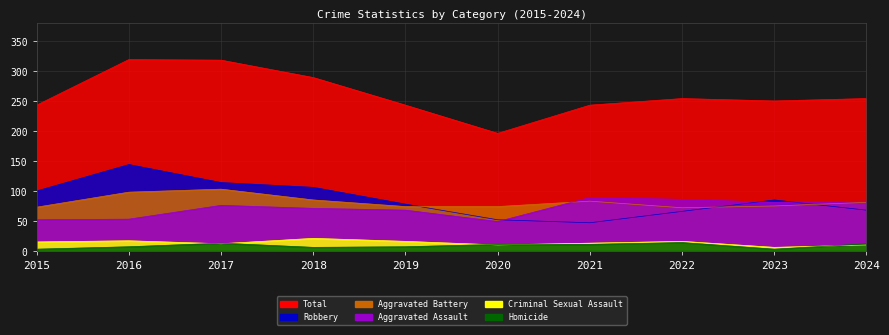

Reading left to right, extract all data points from this chart.

Aggravated Assault: 2015=52	2016=53	2017=76	2018=71	2019=68	2020=49	2021=89	2022=86	2023=81	2024=83
Aggravated Battery: 2015=73	2016=98	2017=103	2018=85	2019=74	2020=74	2021=83	2022=72	2023=75	2024=81
Criminal Sexual Assault: 2015=15	2016=17	2017=12	2018=21	2019=16	2020=10	2021=13	2022=16	2023=6	2024=10
Homicide: 2015=3	2016=7	2017=13	2018=6	2019=7	2020=11	2021=11	2022=14	2023=3	2024=12
Robbery: 2015=100	2016=144	2017=114	2018=106	2019=78	2020=52	2021=47	2022=66	2023=85	2024=68
Total: 2015=243	2016=319	2017=318	2018=289	2019=243	2020=196	2021=243	2022=254	2023=250	2024=254